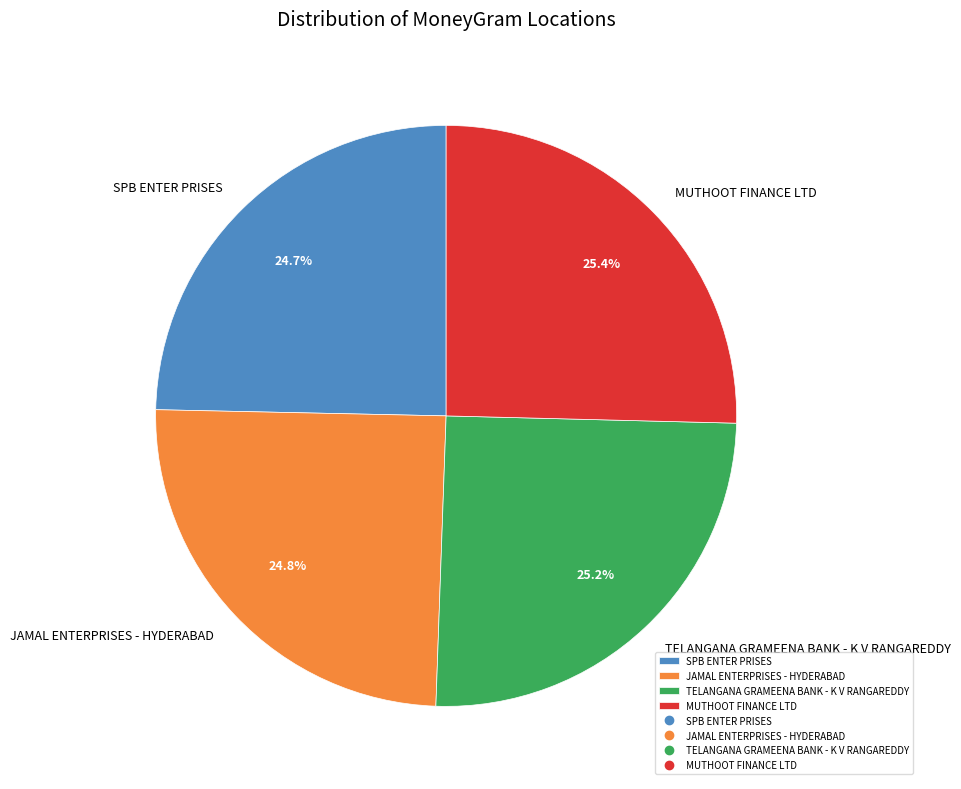

Which has a higher value, JAMAL ENTERPRISES - HYDERABAD or MUTHOOT FINANCE LTD?

MUTHOOT FINANCE LTD